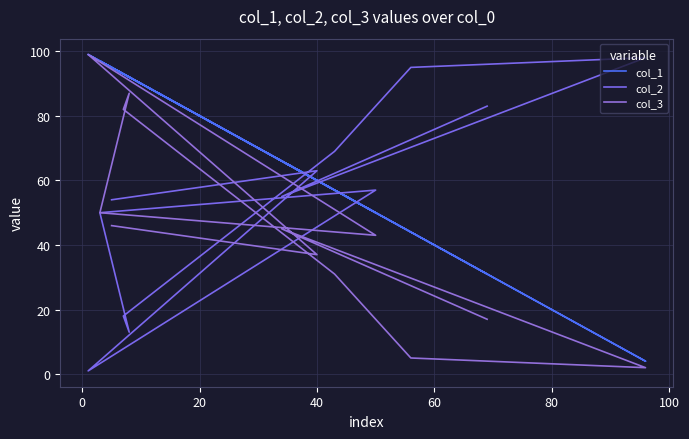

The value of col_2 at 120 is 94. True or false?

False